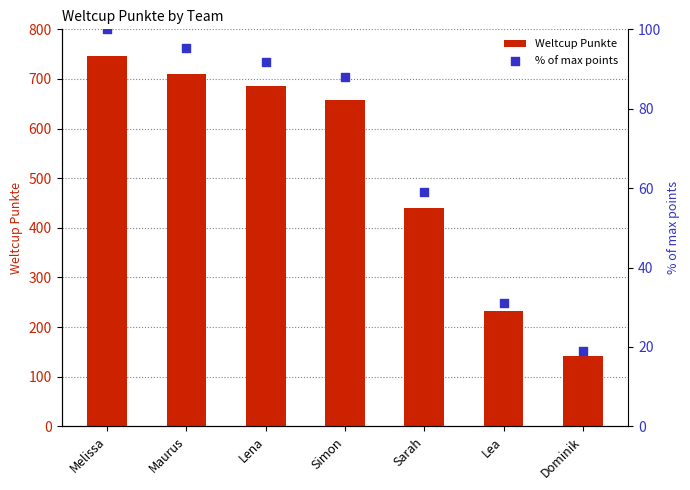

Which series reaches the maximum Y coordinate?

Weltcup Punkte